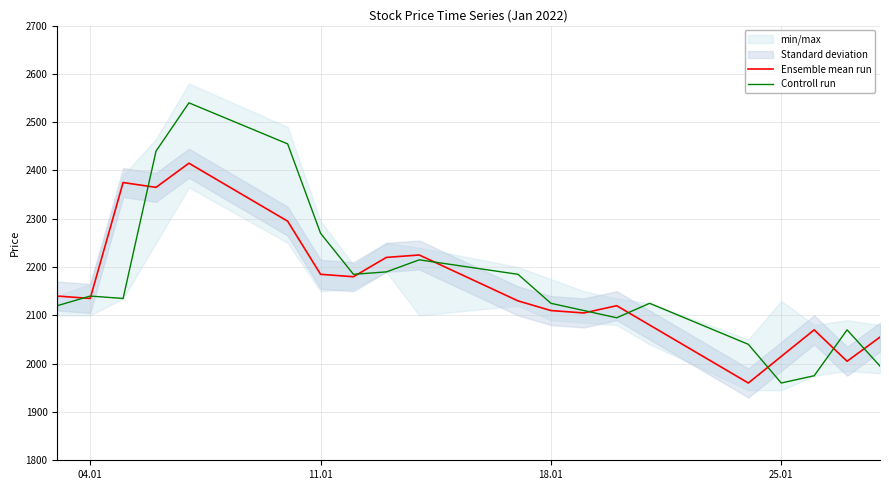

What is the minimum value for Ensemble mean run?

1960